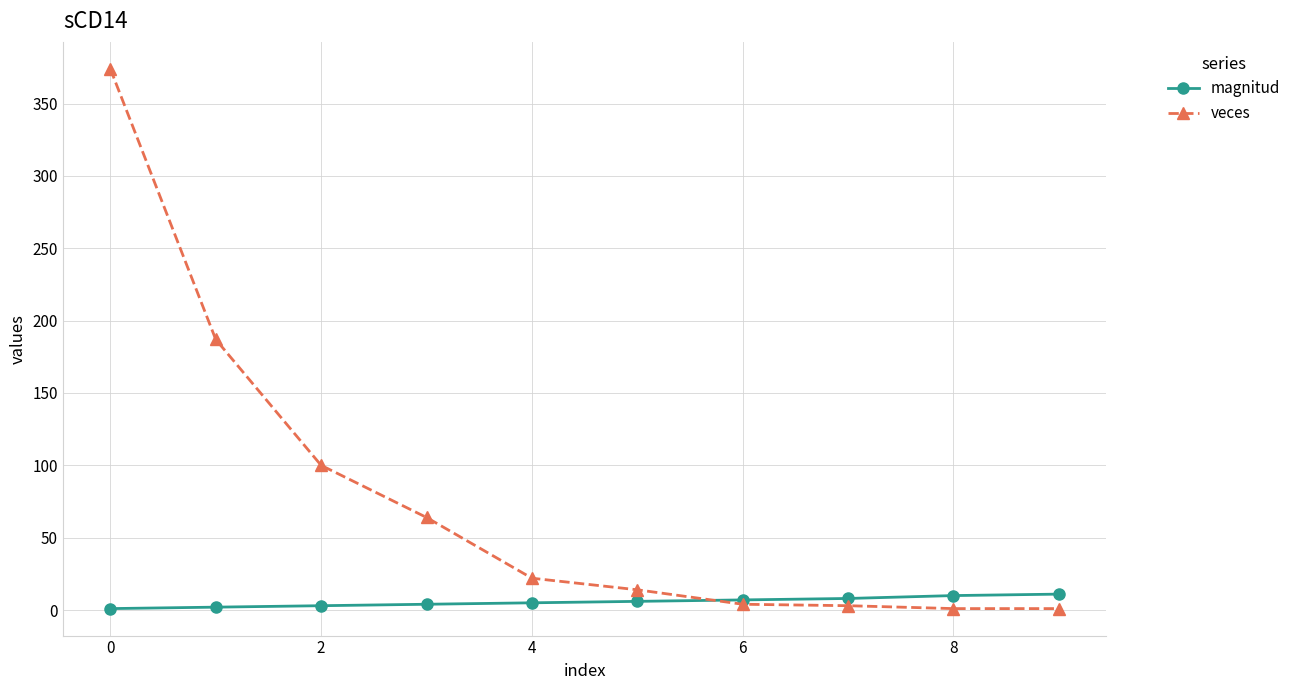

Count the magnitud values in the range 3 to 8.

6